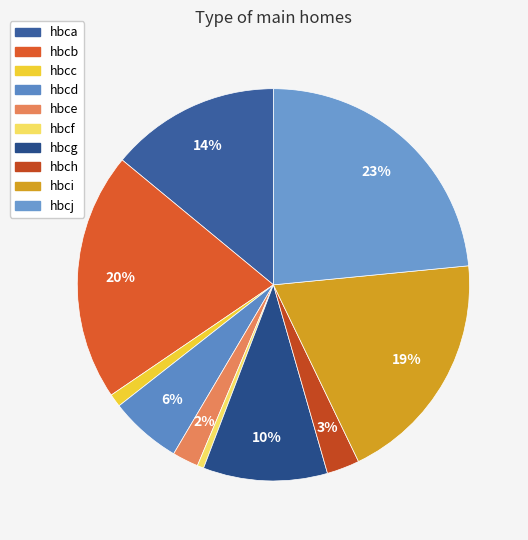

True or false: hbcj accounts for 11% of the total.

False